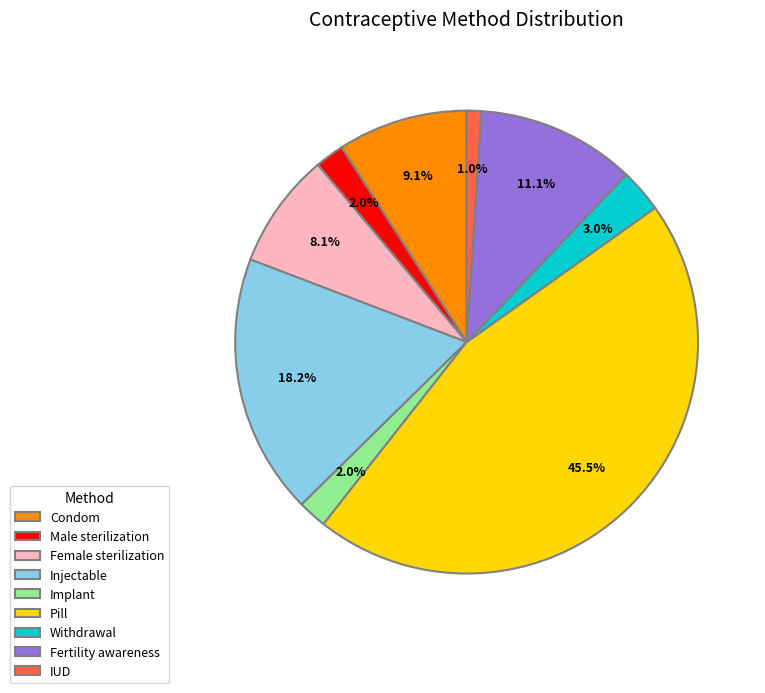

Which category has the smallest portion of the pie?

IUD